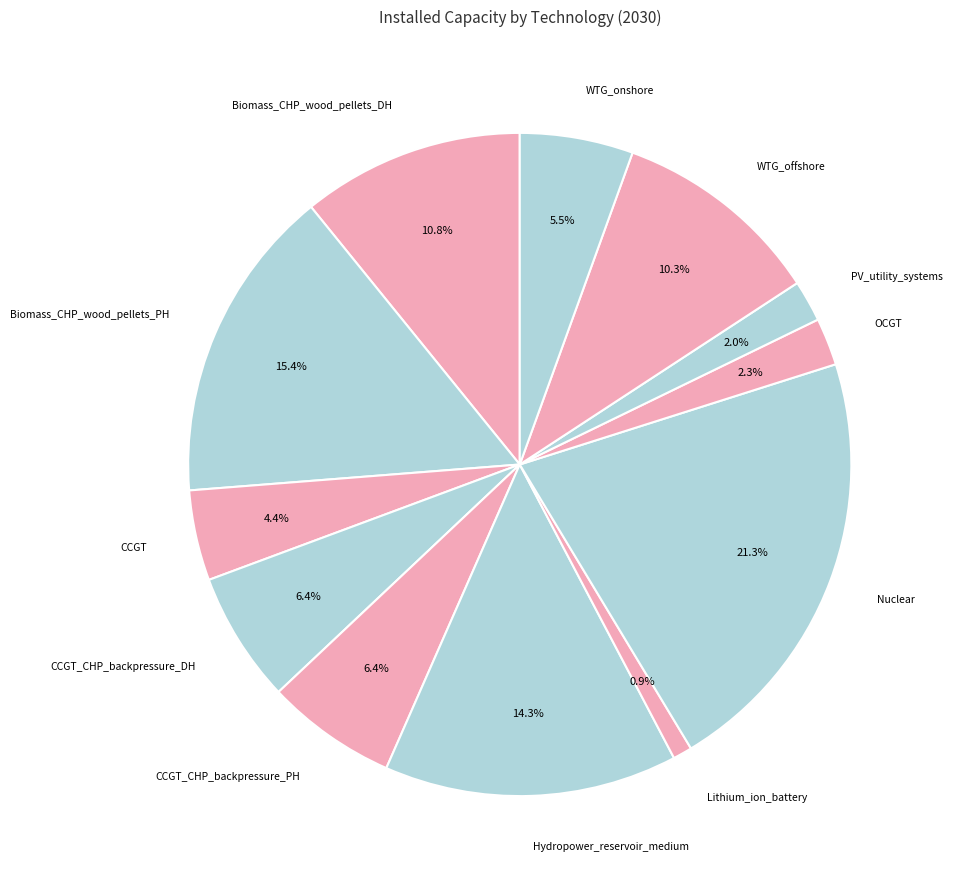

To the nearest percent, what is the average slice percentage?

8%